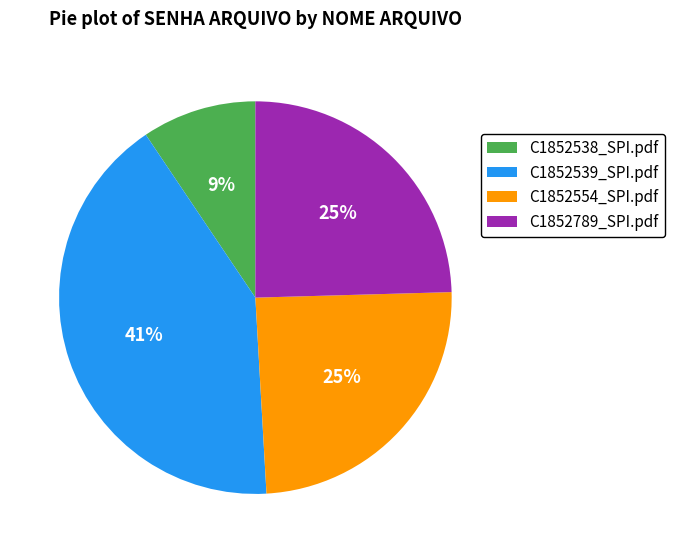

To the nearest percent, what percentage of the pie is C1852539_SPI.pdf?

41%